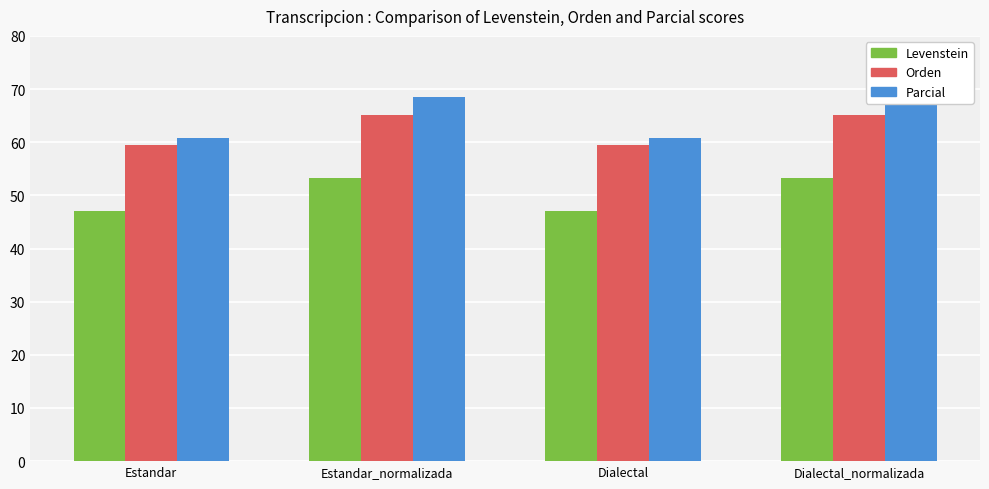

What is the maximum value for Parcial?

68.5